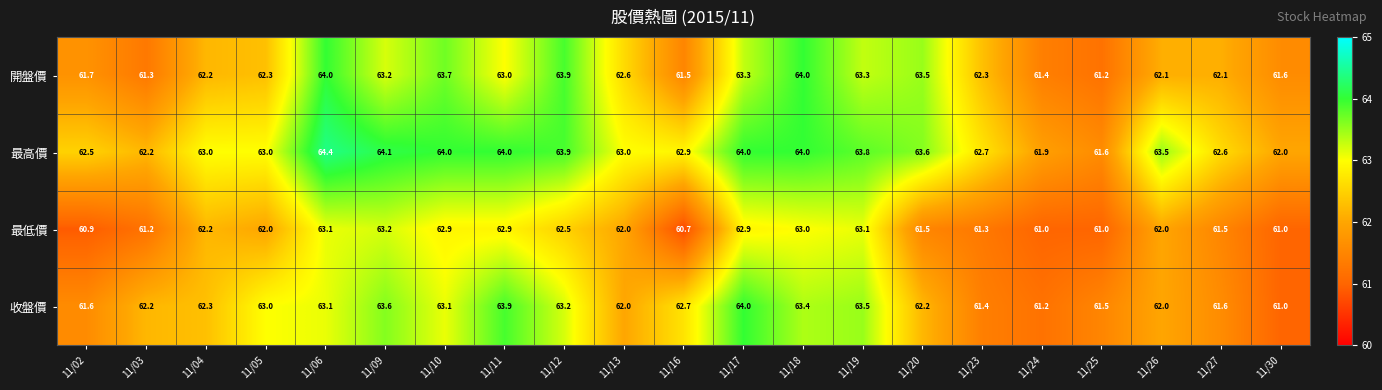

Rank the series at 11/10 from highest to lowest value.

最高價, 開盤價, 收盤價, 最低價